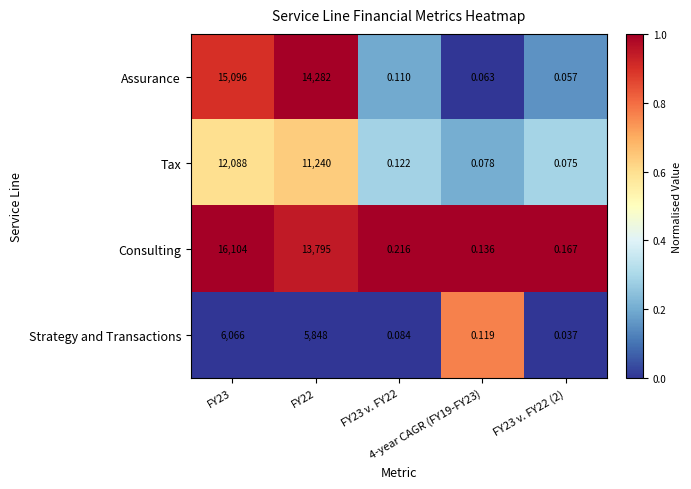

Which series has the largest total across all categories?

Consulting